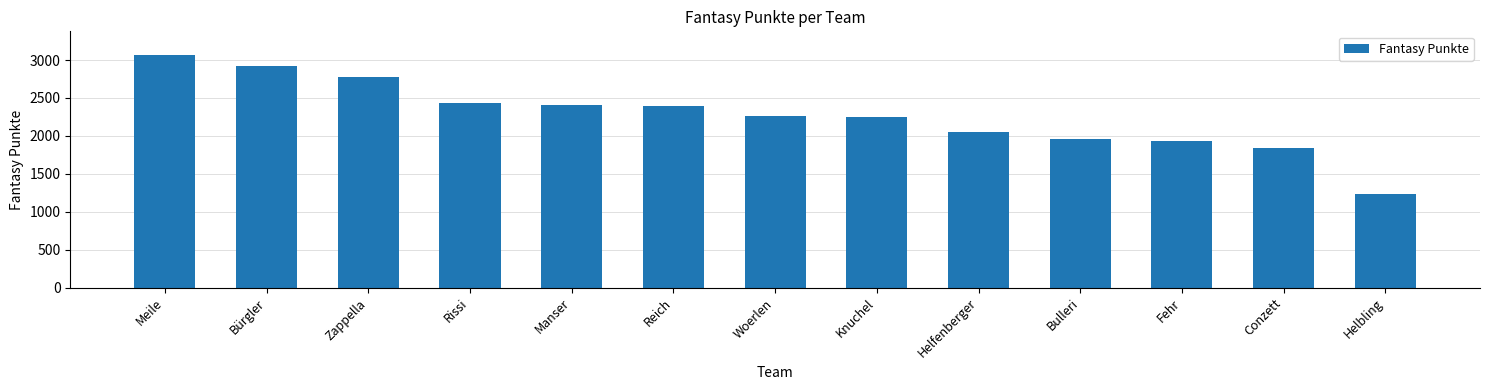

What is the difference between the maximum and second lowest values?

1234